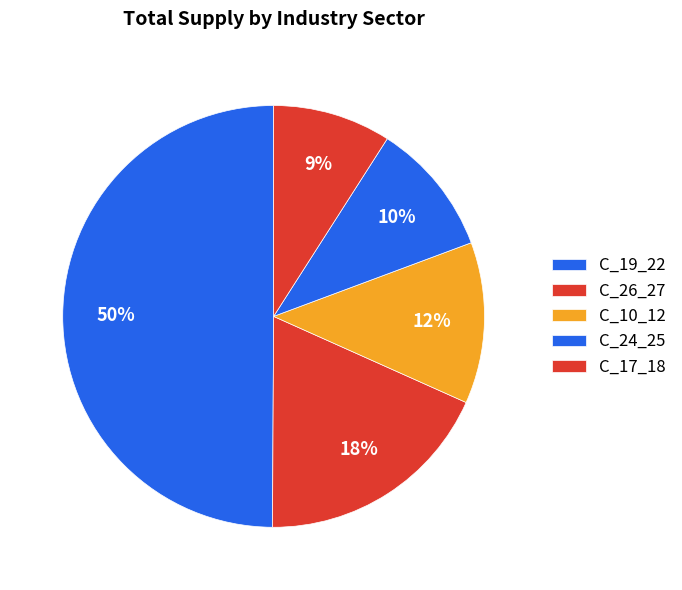

How many slices are in this pie chart?

5